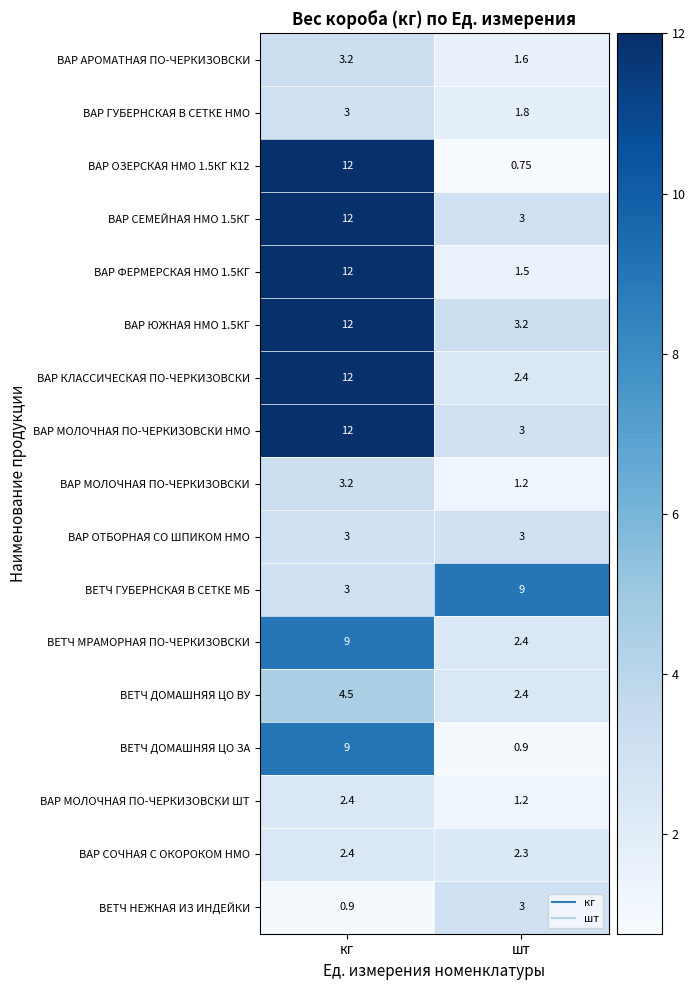

At which label is ВАР СОЧНАЯ С ОКОРОКОМ НМО closest to 2?

шт